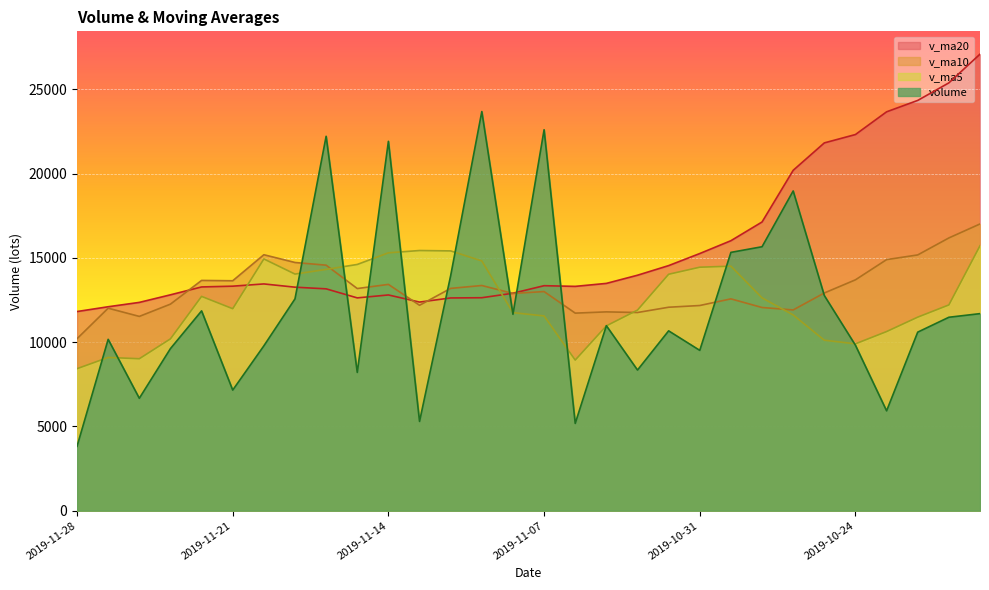

The value of v_ma5 at 2019-10-23 is 10626.9. True or false?

True